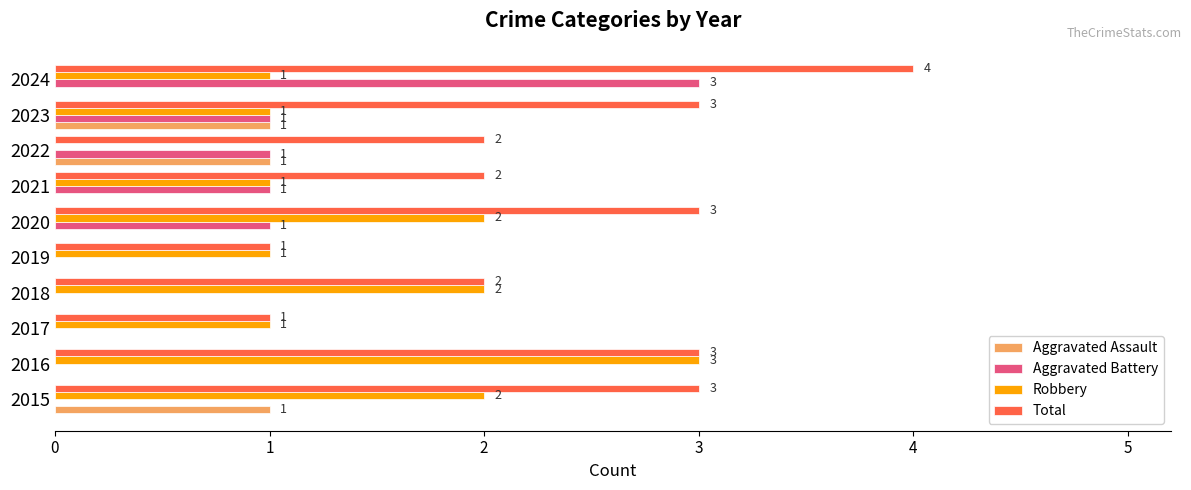

What is the sum of all Aggravated Assault values?

3